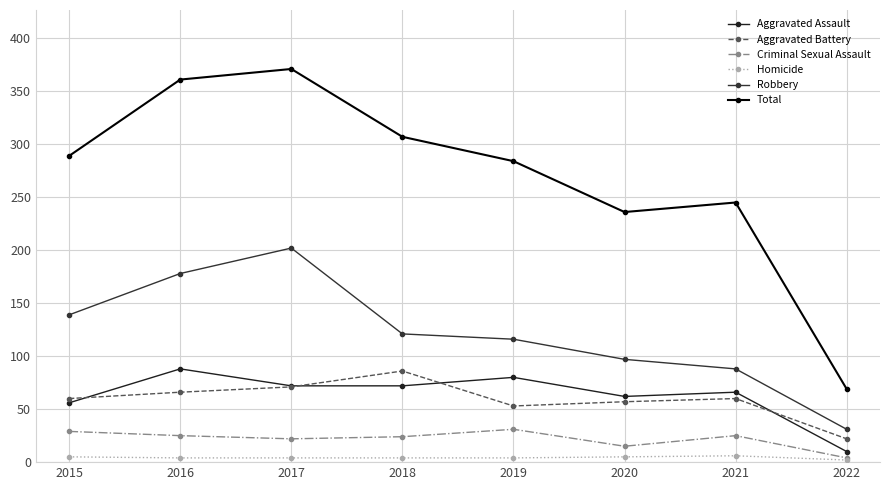

Reading left to right, what are all the values shown in this chart?

Aggravated Assault: 56	88	72	72	80	62	66	10
Aggravated Battery: 60	66	71	86	53	57	60	22
Criminal Sexual Assault: 29	25	22	24	31	15	25	4
Homicide: 5	4	4	4	4	5	6	2
Robbery: 139	178	202	121	116	97	88	31
Total: 289	361	371	307	284	236	245	69